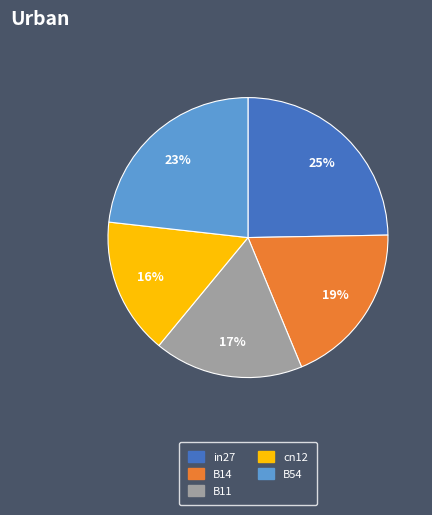

What percentage is the B54 slice, to the nearest percent?

23%